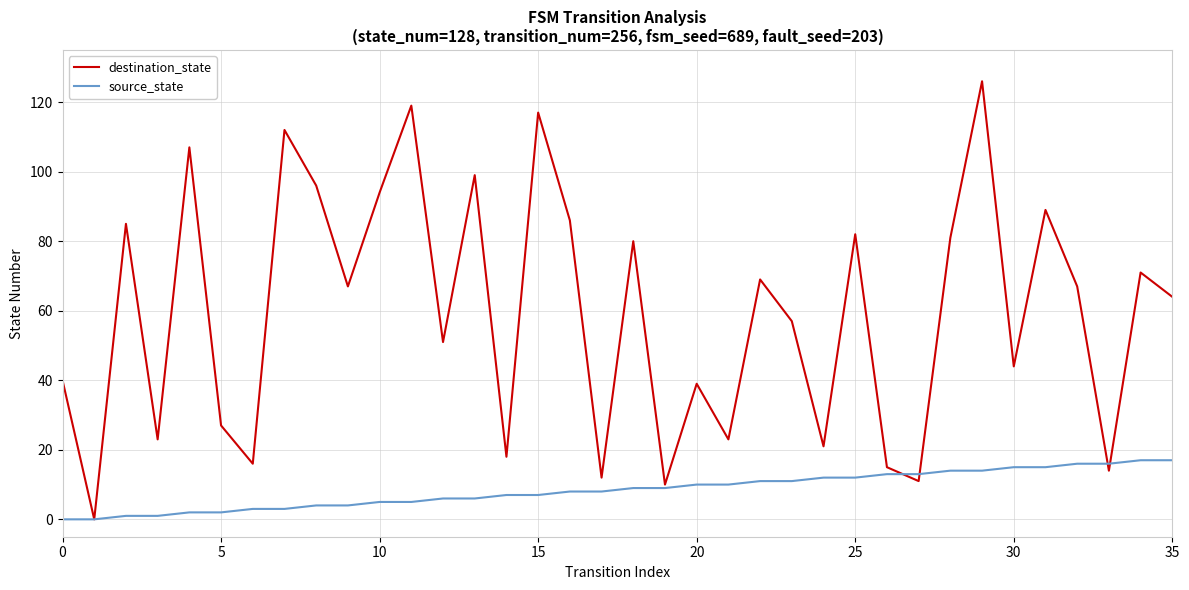

At how many categories does at least one series exceed 34?

24